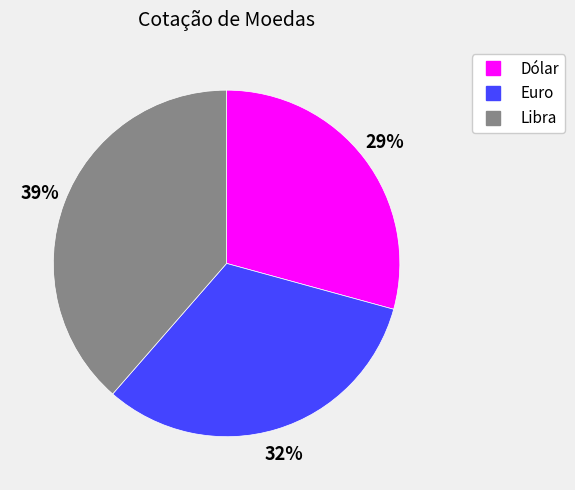

To the nearest percent, what is the combined percentage of Dólar and Euro?

61%